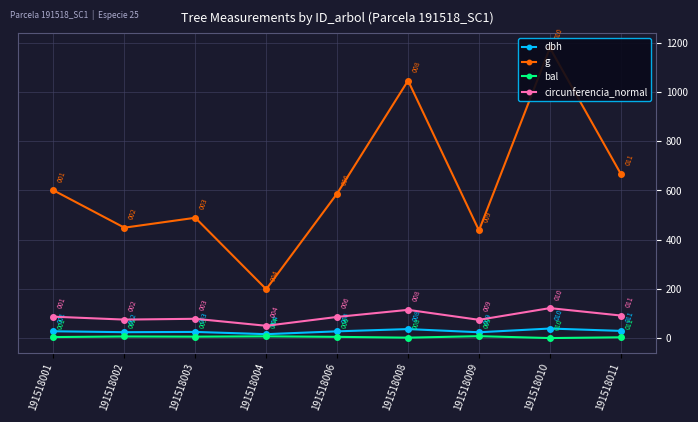

Which label corresponds to the smallest value in the chart?

191518010